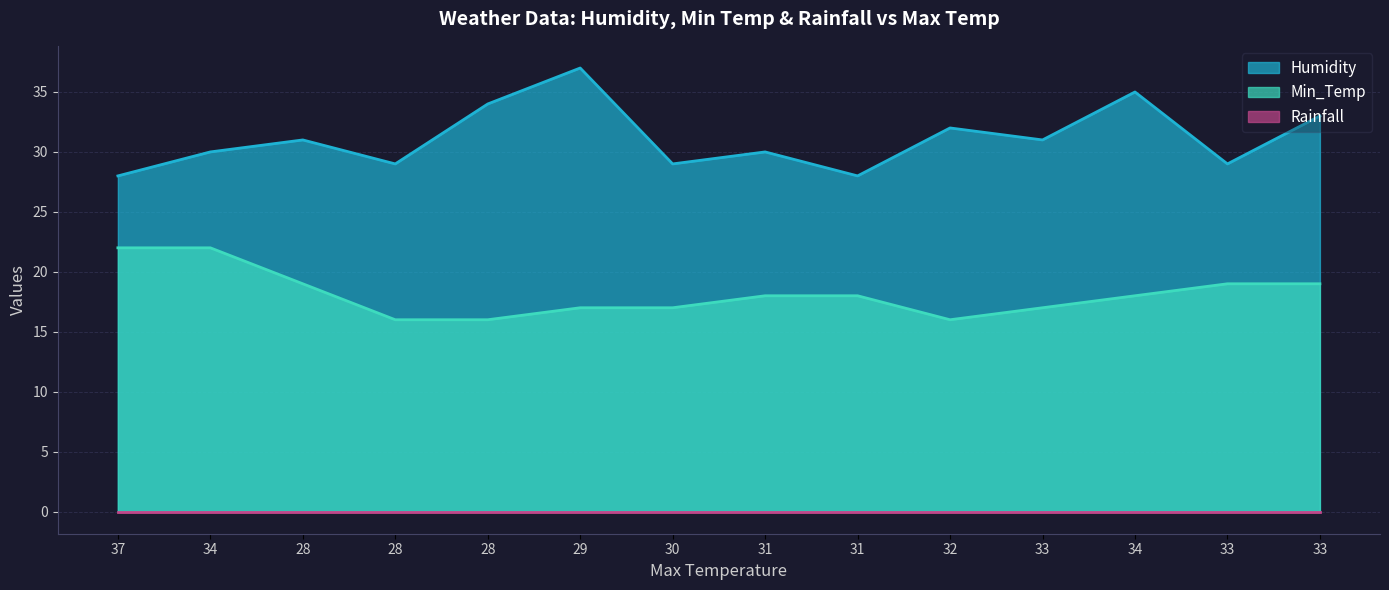

Does the chart display data point markers on the line(s)?

No